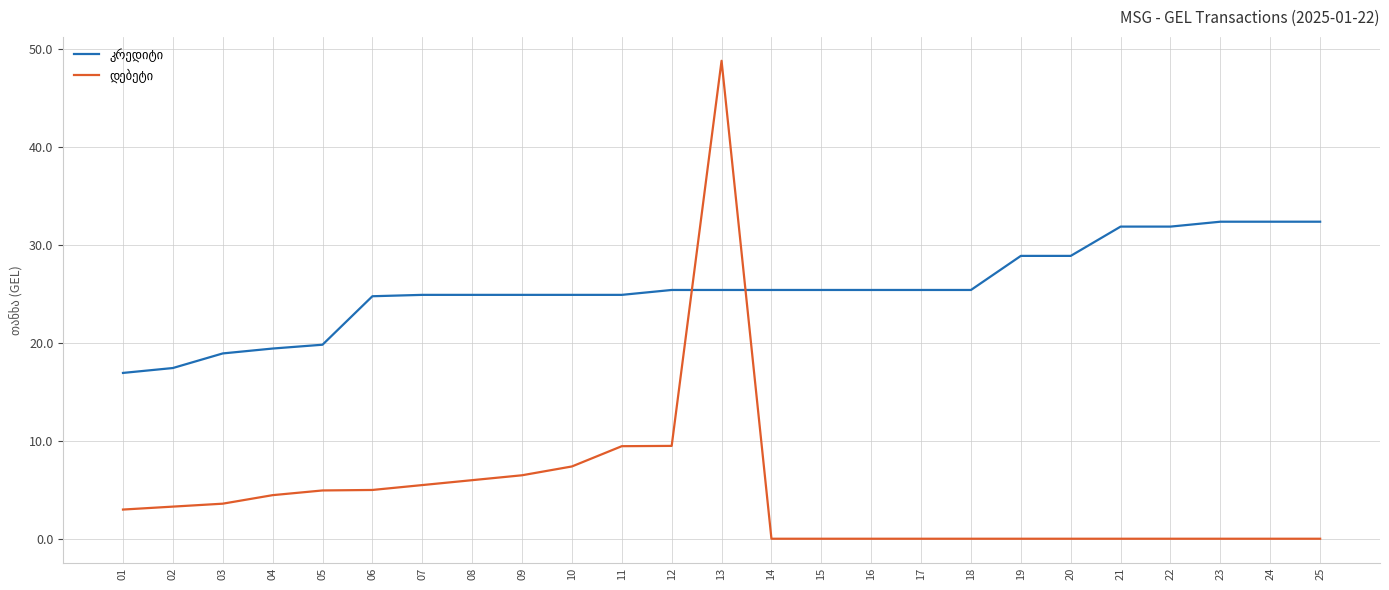

What is the total value across all series at 17?

25.4